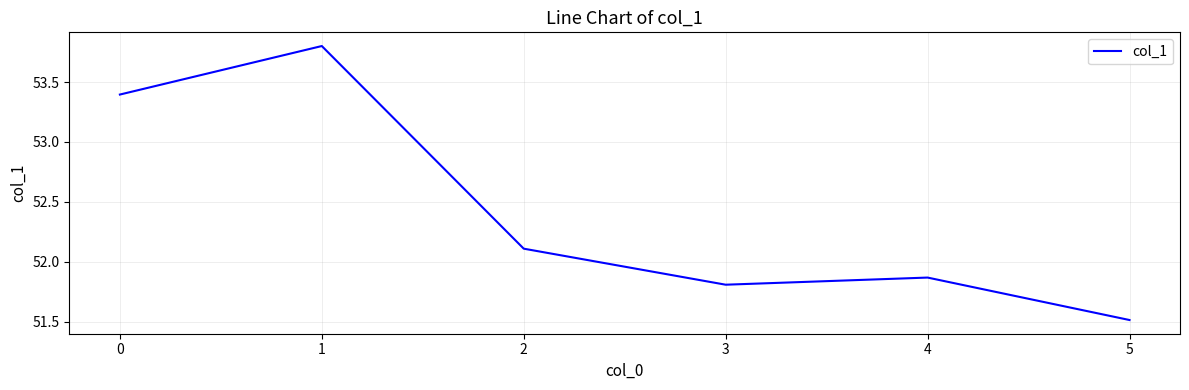

How many categories are shown in the chart?

6